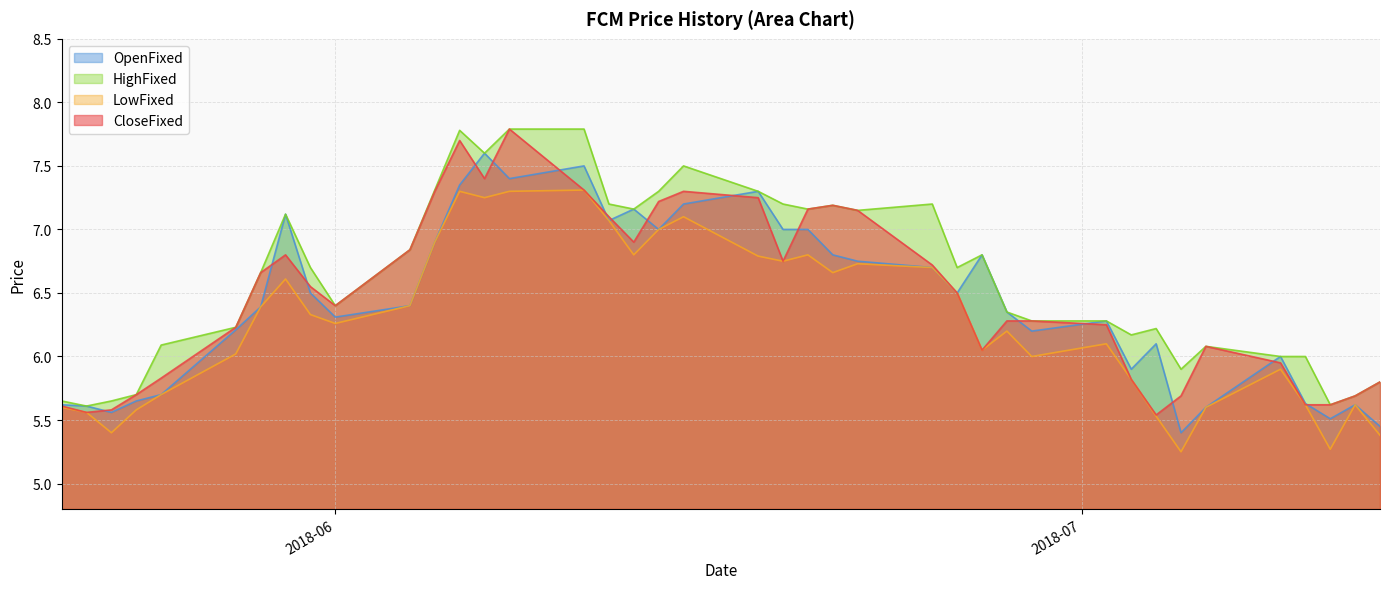

At which category is the sum across all series the highest?

20180608